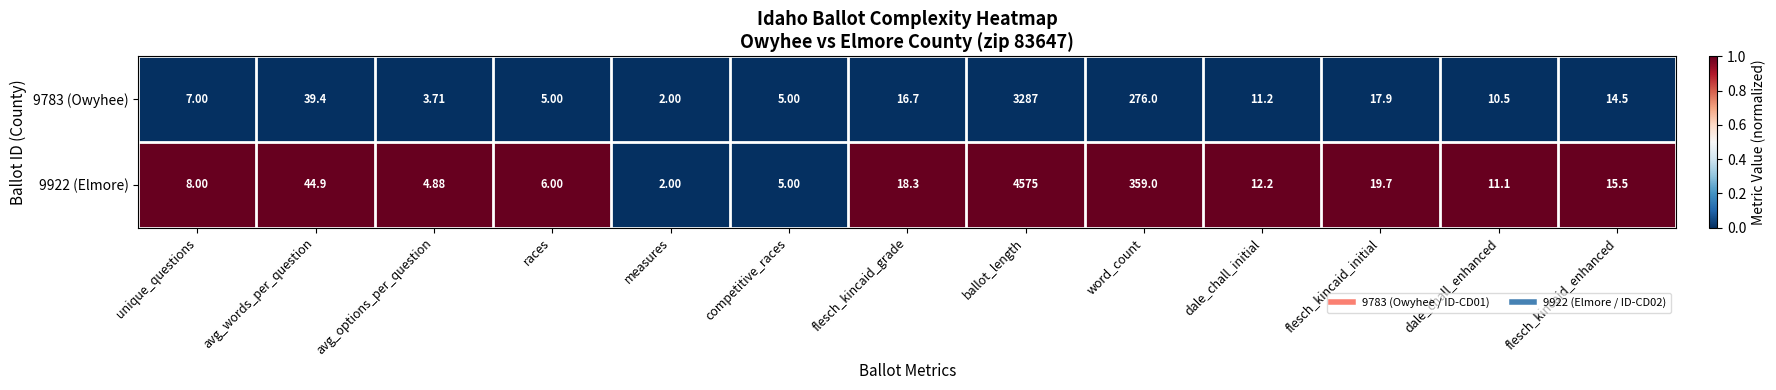

At which category does the chart reach its peak across all series?

ballot_length